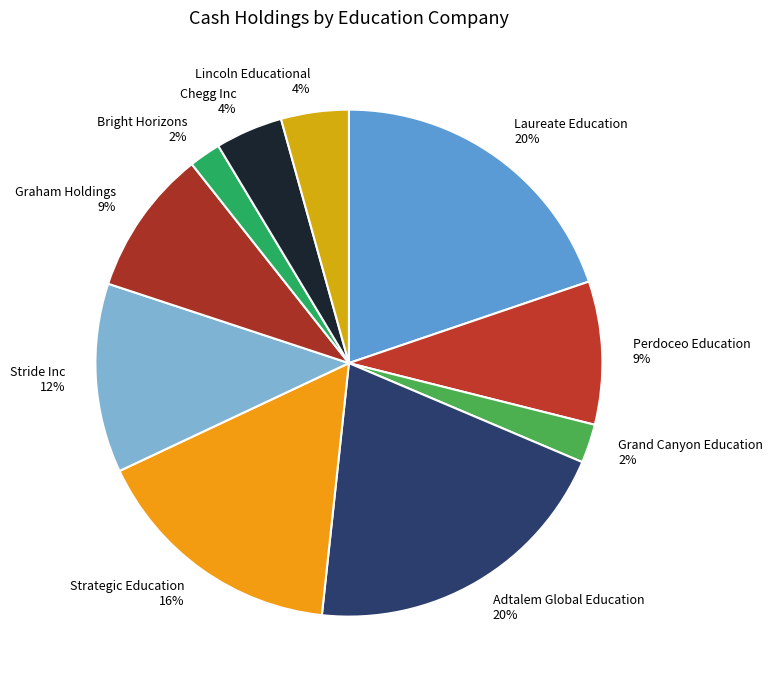

Is the sum of Laureate Education and Lincoln Educational greater than half?

No